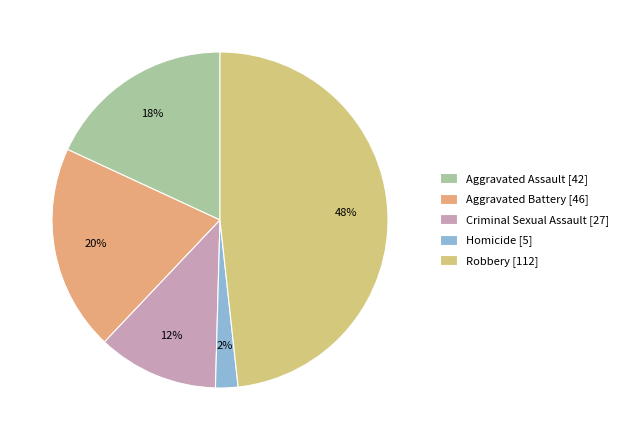

Is there a majority slice in this chart?

No